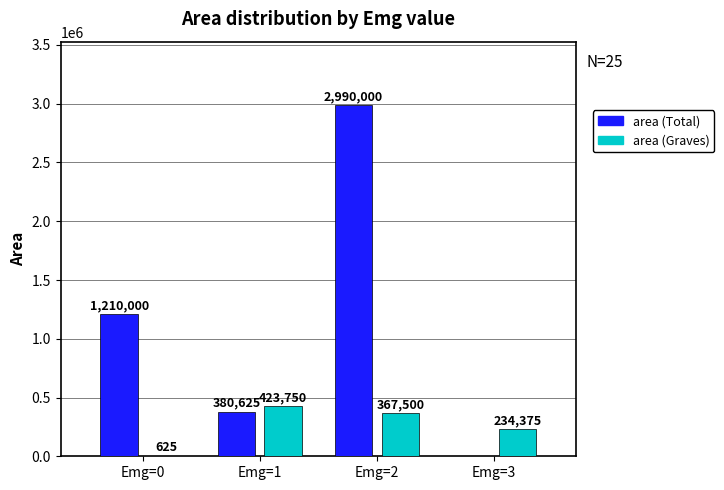

What is the sum of the area (Graves) values at Emg=1 and Emg=0?

424375